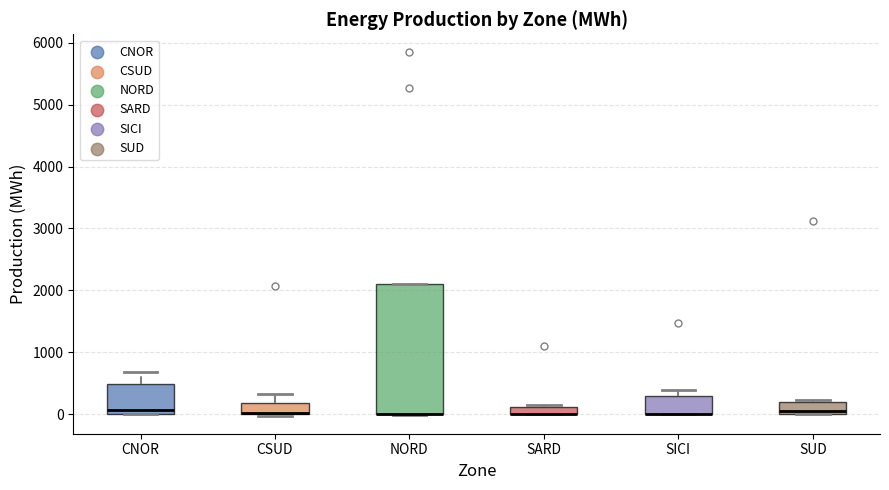

Where does the median line of the box for SUD sit on the y-axis? The values are not printed on the chart, so give them approximately, as read against the axis.

100